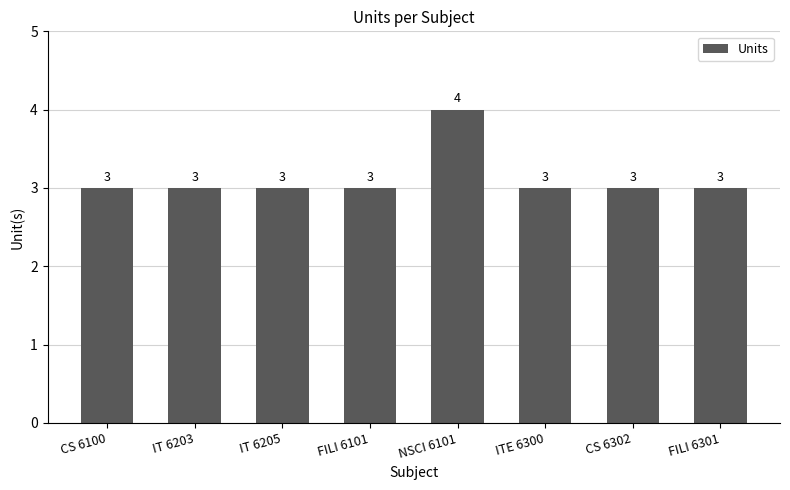

What is the average value?

3